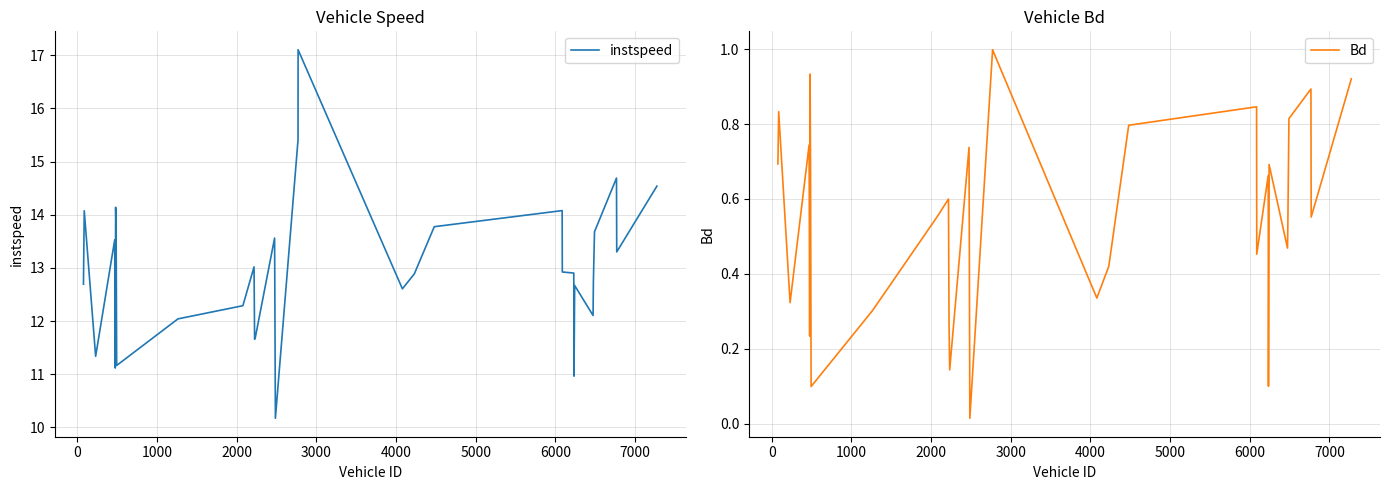

True or false: instspeed and Bd cross at least once.

False